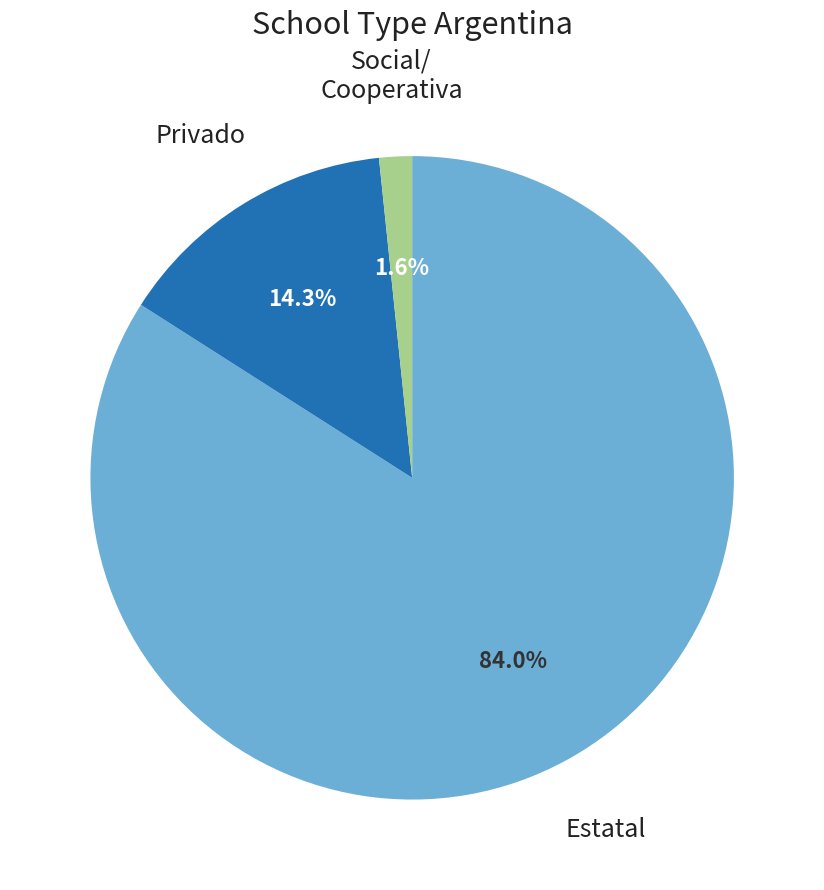

Does any single category account for the majority?

Yes